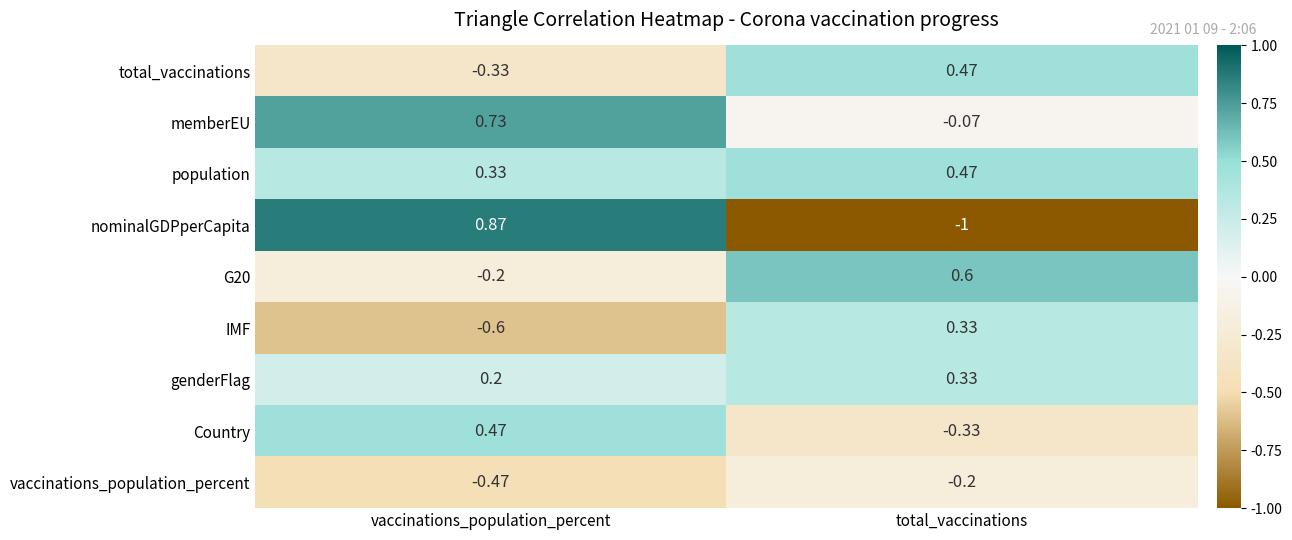

At which category is the sum across all series the highest?

vaccinations_population_percent